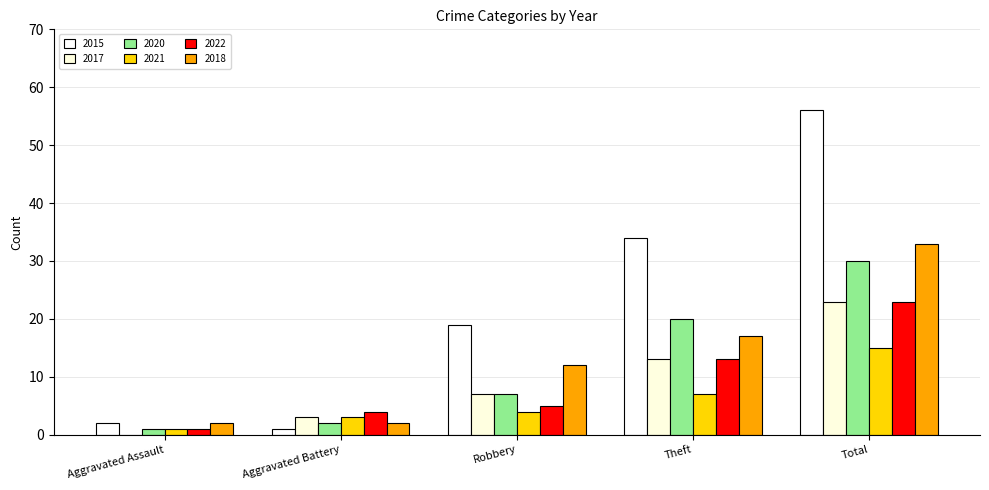

At which category is the sum across all series the highest?

Total